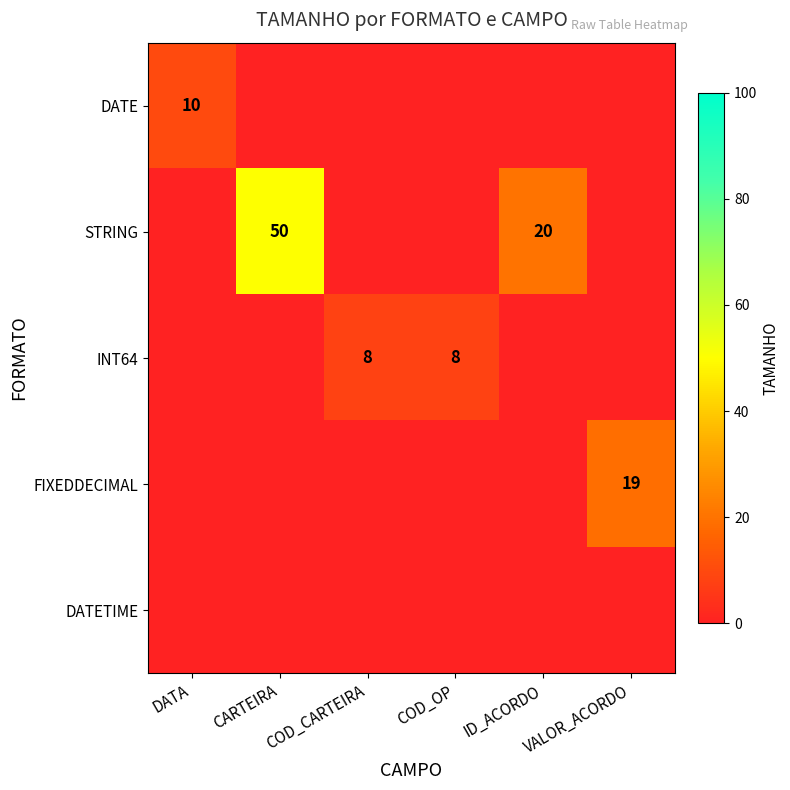

The value of FIXEDDECIMAL at VALOR_ACORDO is 19. True or false?

True